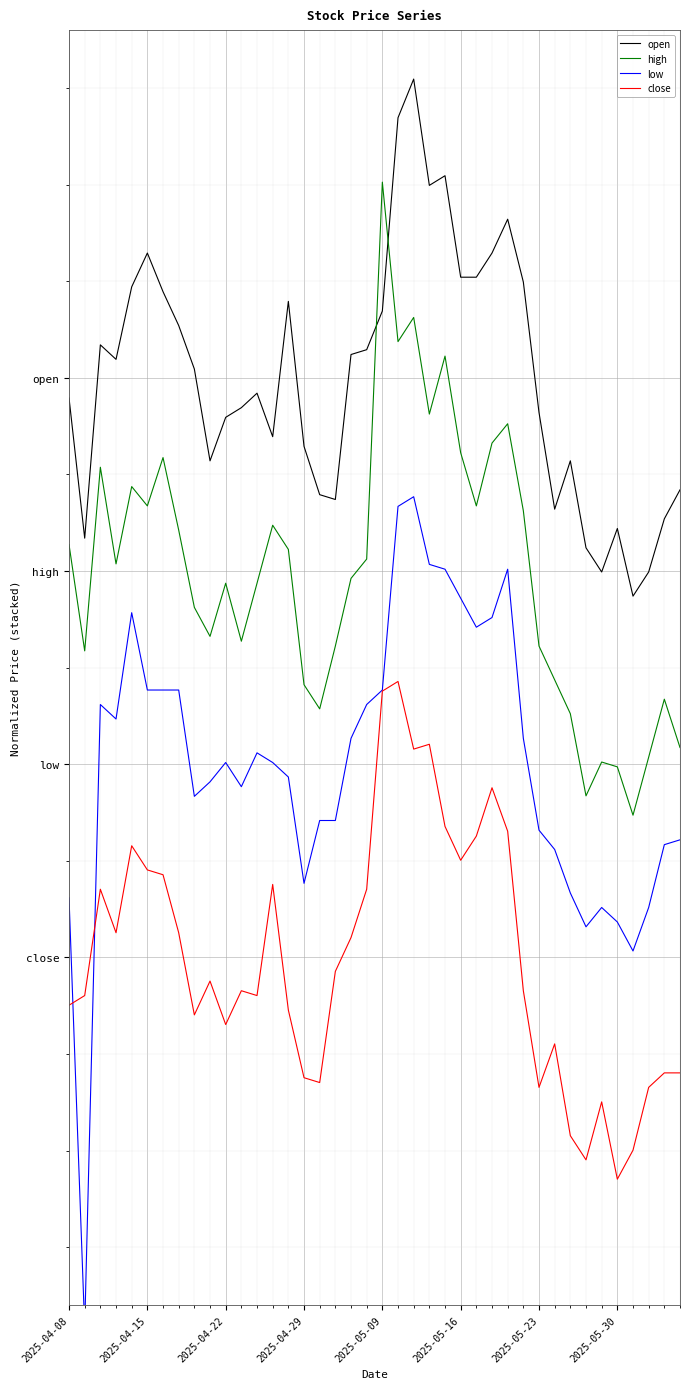

The value of high at 28 is 0.1. True or false?

False